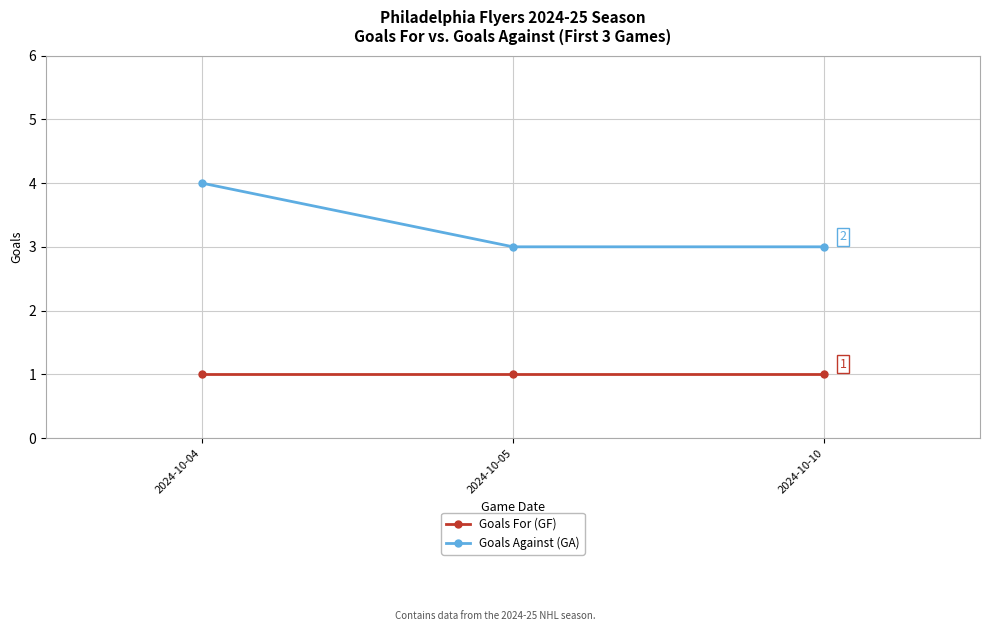

Reading left to right, transcribe all the data shown in this chart.

Goals For (GF): 1	1	1
Goals Against (GA): 4	3	3